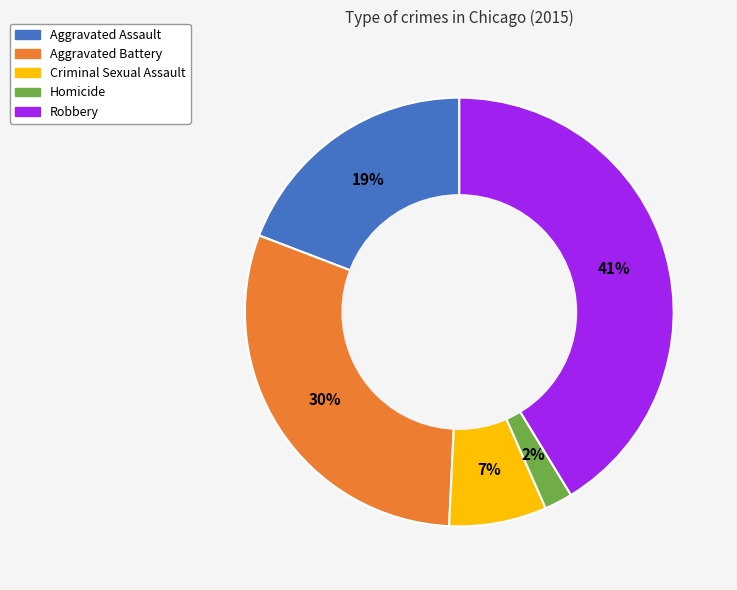

Is it true that Criminal Sexual Assault is 13% of the pie?

False